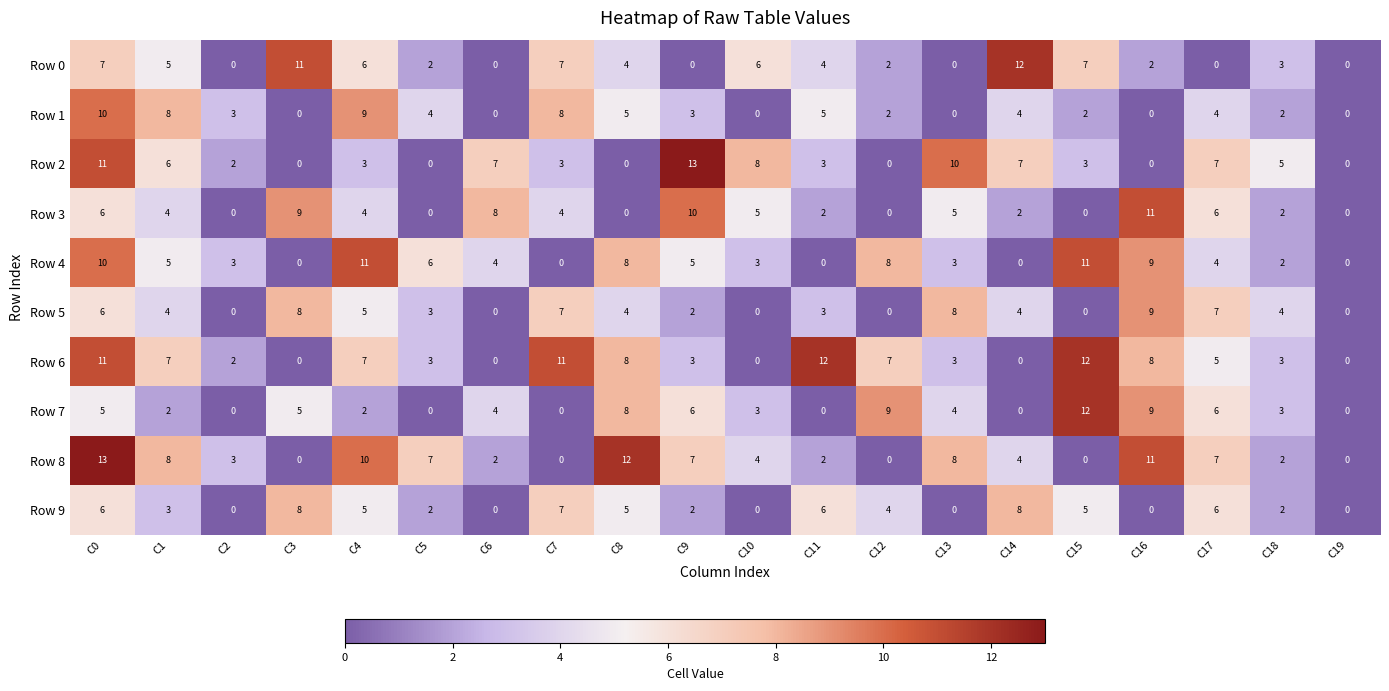

True or false: Row 8 has a value of 4 at C12.

False